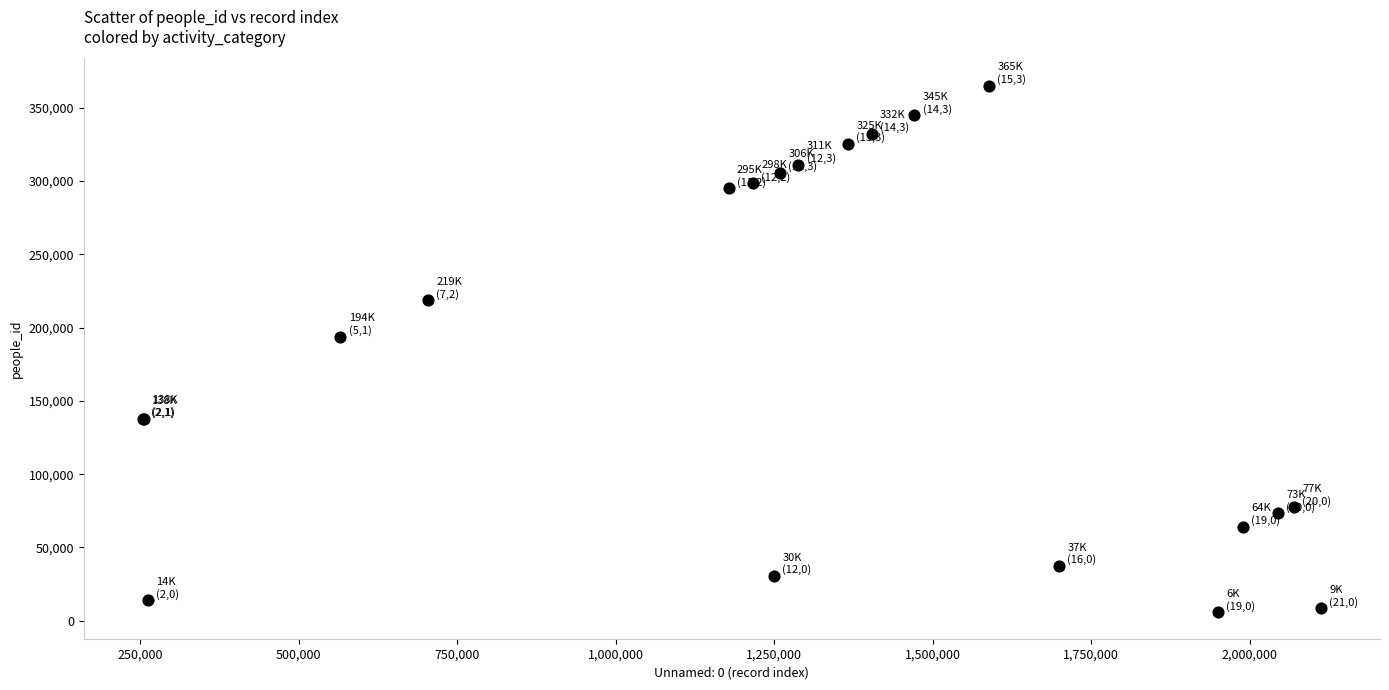

What Y value in the scatter plot is closest to 185393?

193800